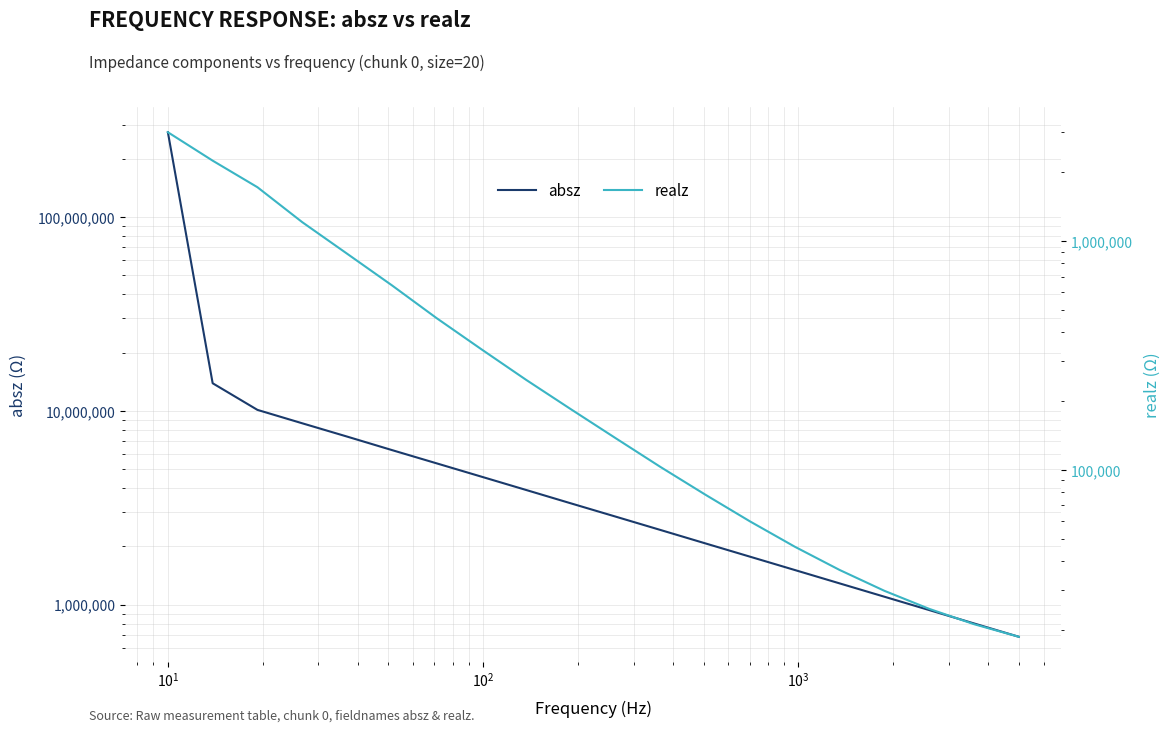

Reading left to right, list all the values displayed in this chart.

absz: 273957000.0	13888400.0	10121900.0	8632880.0	7373050.0	6282630.0	5364910.0	4579910.0	3908920.0	3334540.0	2847740.0	2430460.0	2073310.0	1769510.0	1510310.0	1288690.0	1099920.0	938638.0	800972.0	683587.0
realz: 2988000.0	2244940.0	1718490.0	1209470.0	881131.0	641241.0	460778.0	336886.0	247603.0	184269.0	137675.0	103098.0	78069.8	59627.9	46224.2	36595.0	29674.0	24752.2	21216.0	18693.7